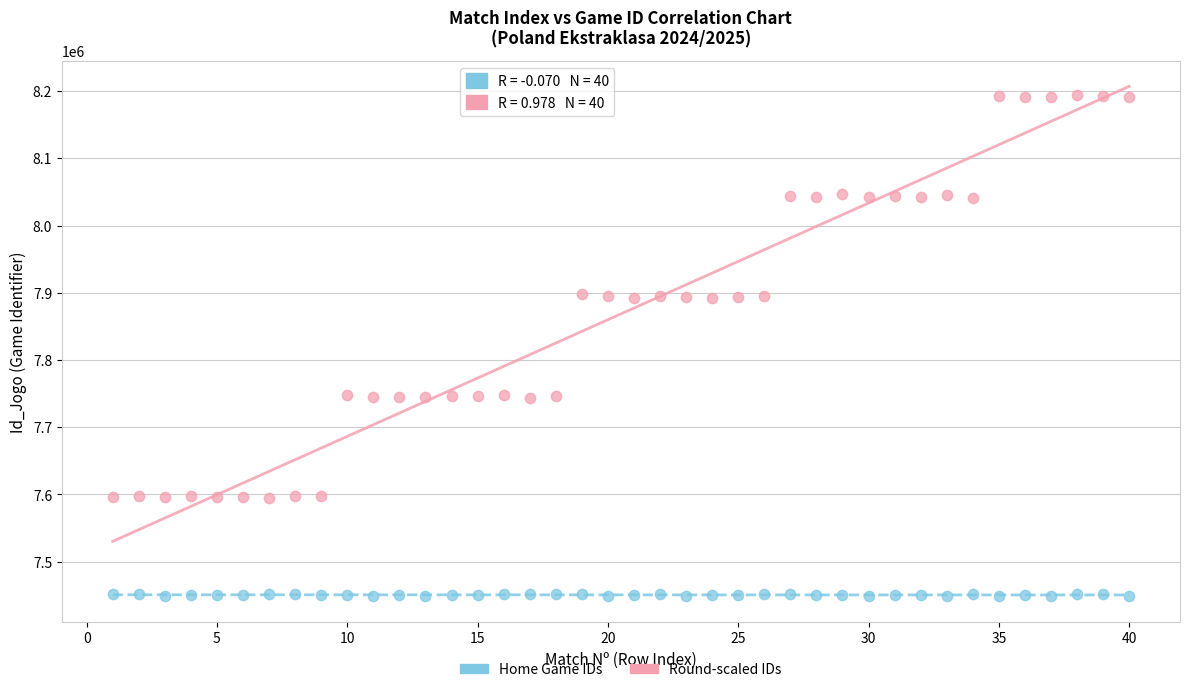

Which series reaches the maximum Y coordinate?

Round-scaled IDs